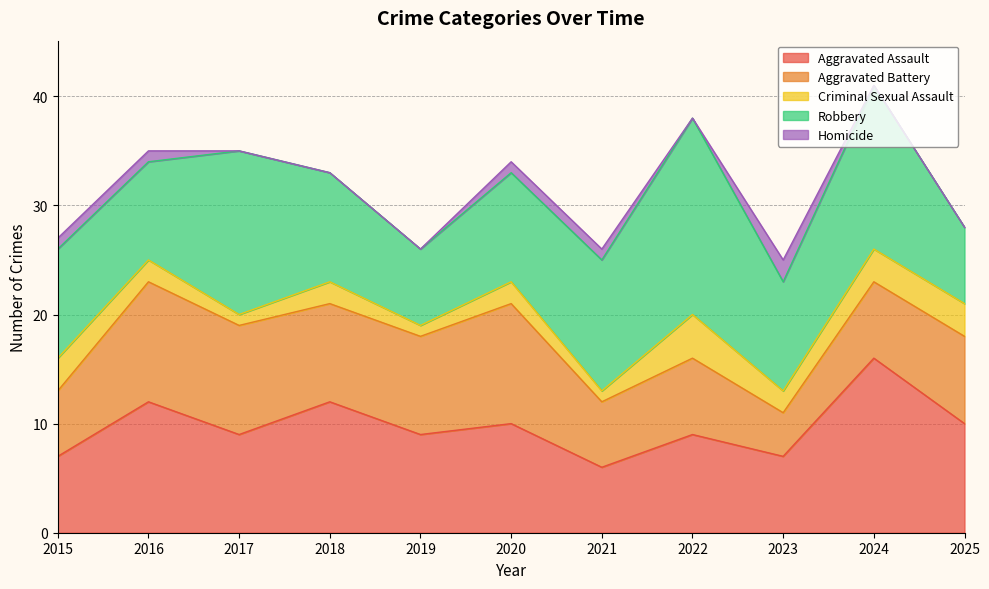

Rank the series by their maximum value, from lowest to highest.

Homicide, Criminal Sexual Assault, Aggravated Battery, Aggravated Assault, Robbery